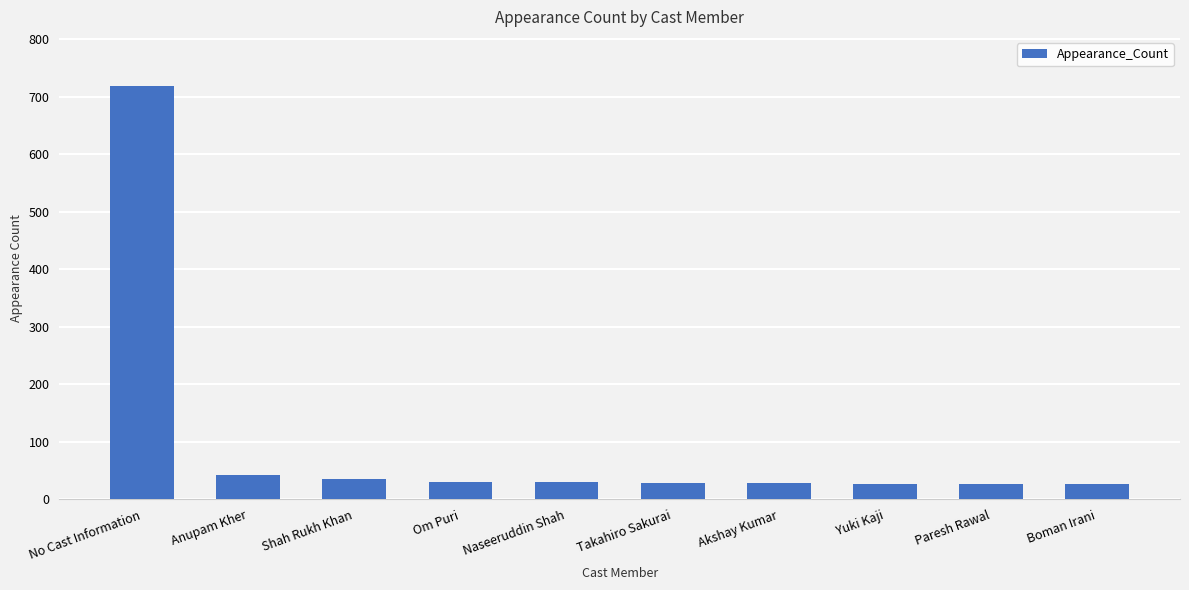

What is the maximum value shown in the chart?

718